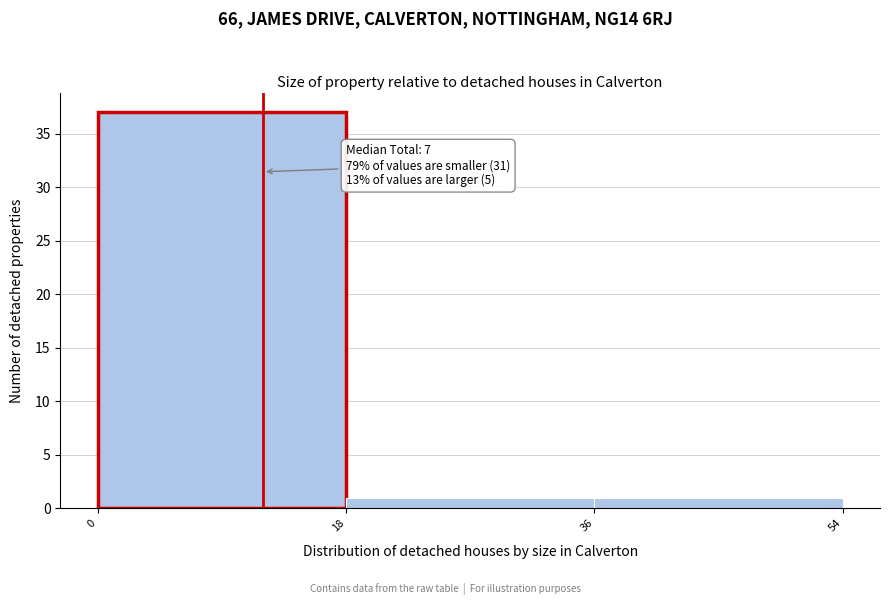

Which range on the x-axis has the tallest bar?

0 to 18